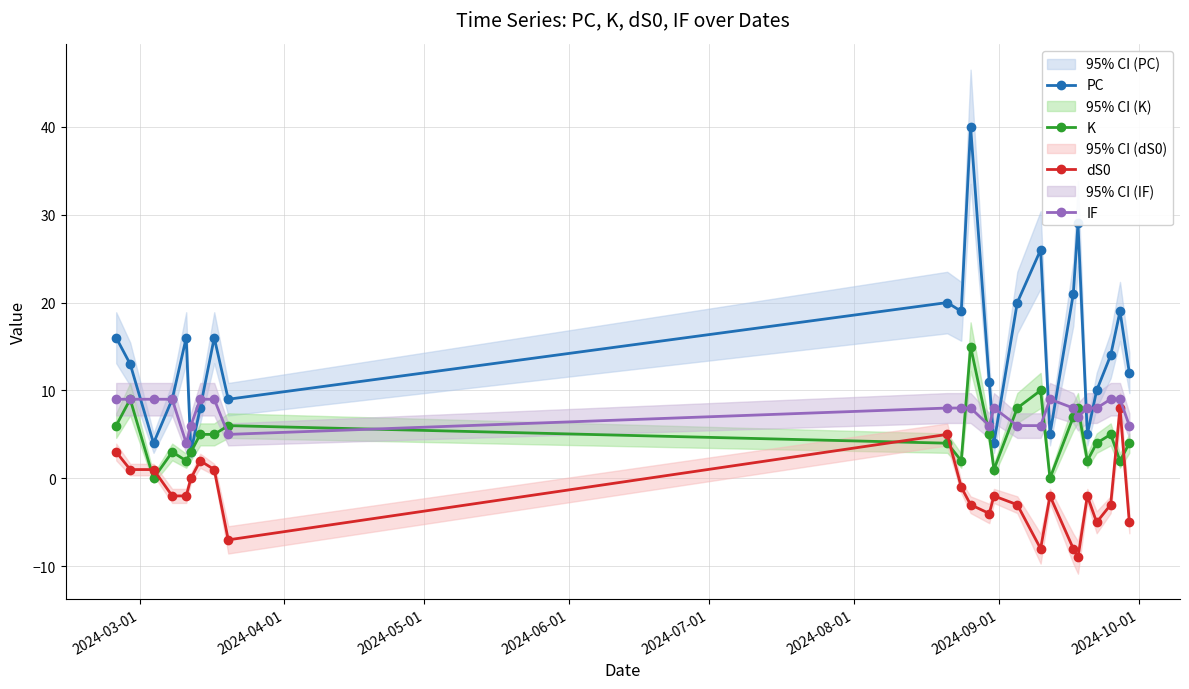

What is the value of the K point at the 23rd from the left?

2